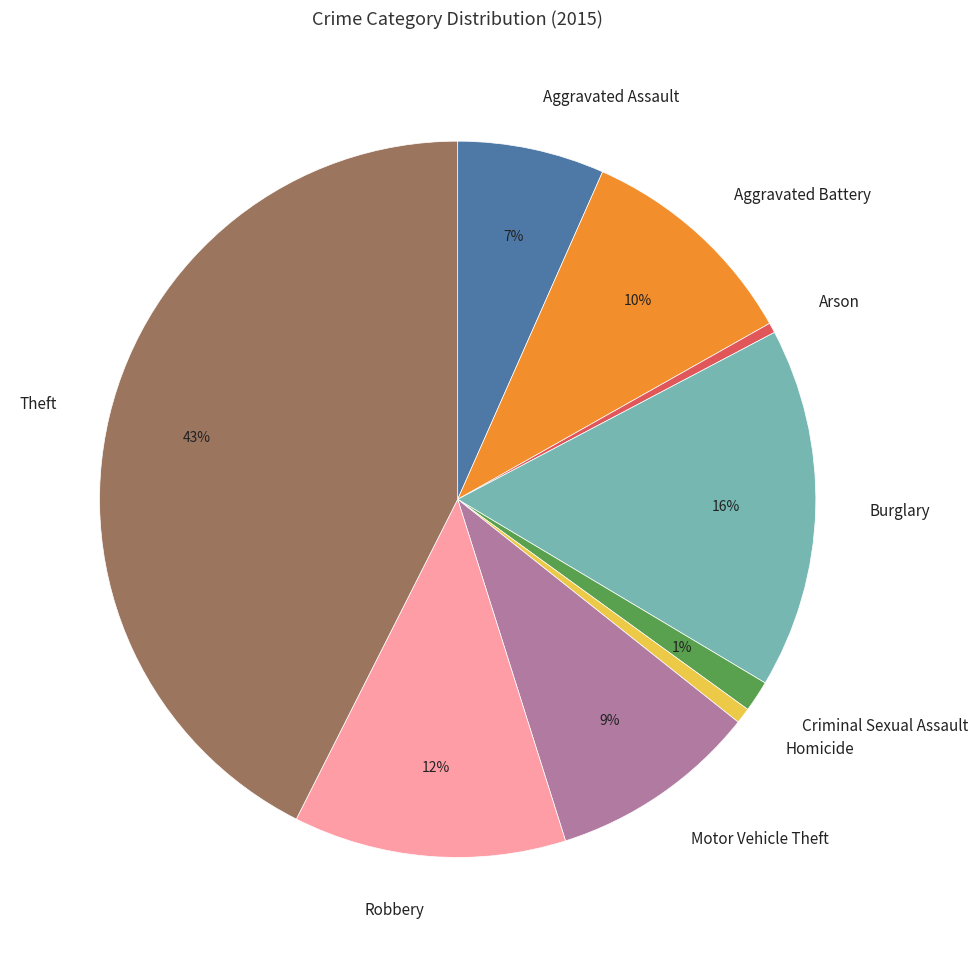

To the nearest percent, what percentage of the pie is Theft?

43%